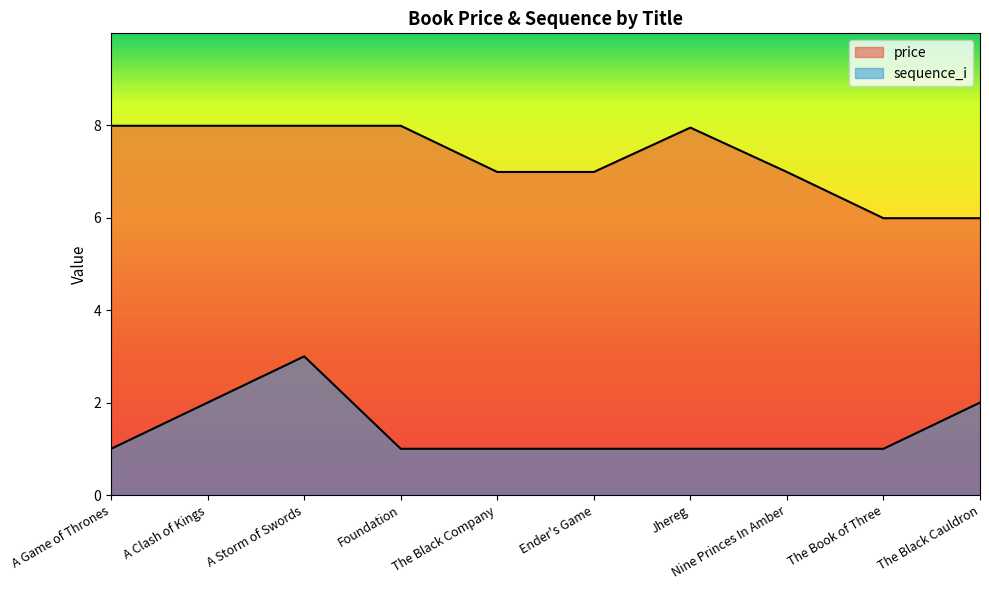

The sequence_i series shows 0.3 at The Book of Three. True or false?

False